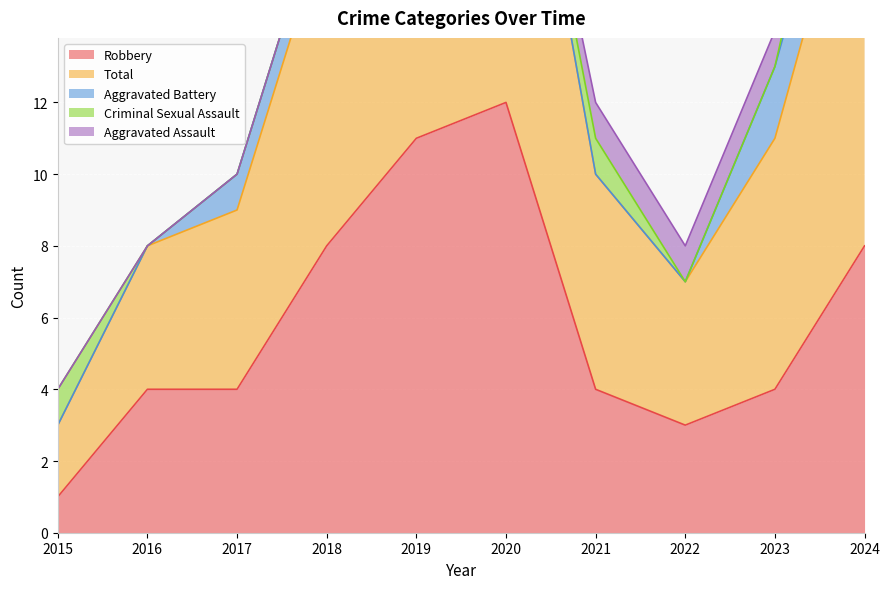

What is the highest value of the Criminal Sexual Assault series?

2